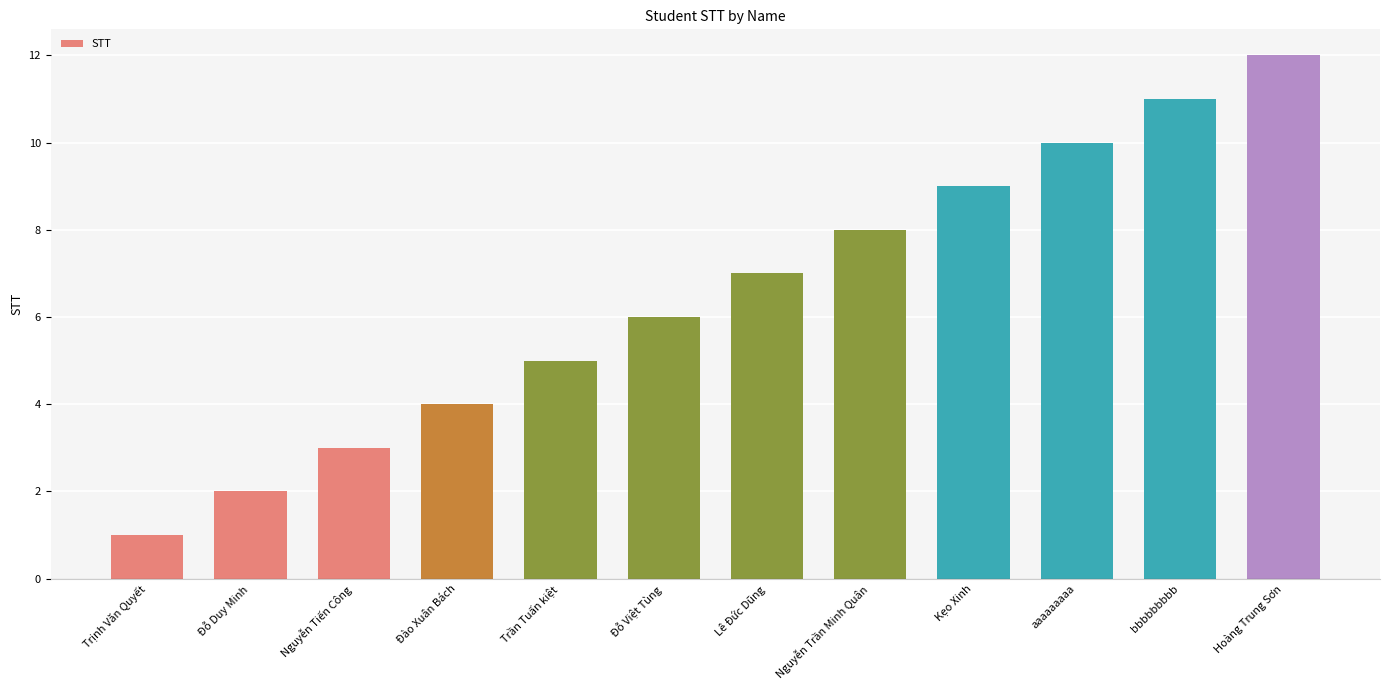

How many bars are there in total?

12